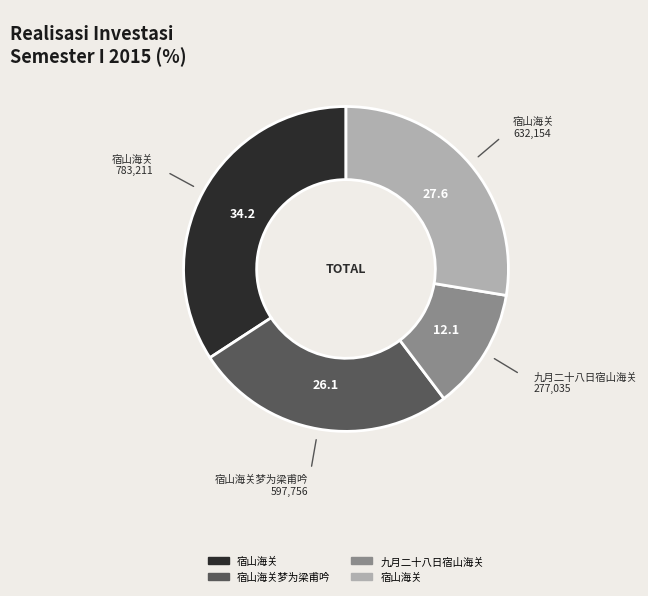

Is there any slice that represents more than half of the pie?

No